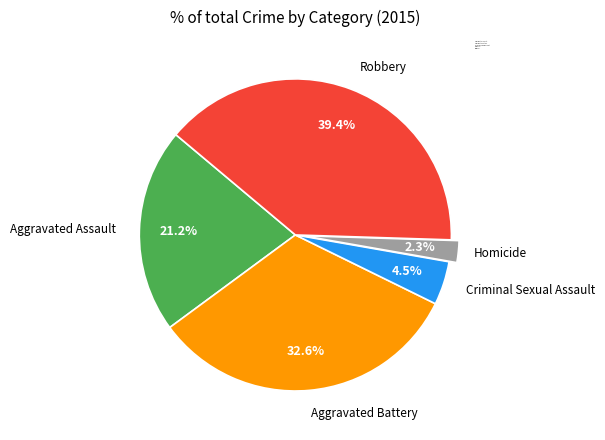

Which category has the biggest portion of the pie?

Robbery